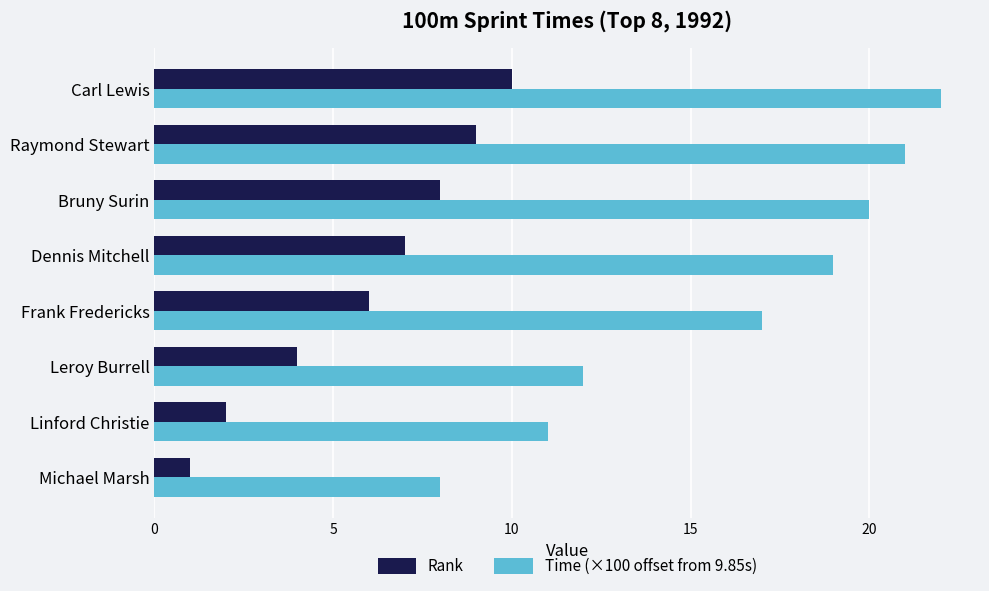

The value of Rank at Linford Christie is 0.8. True or false?

False